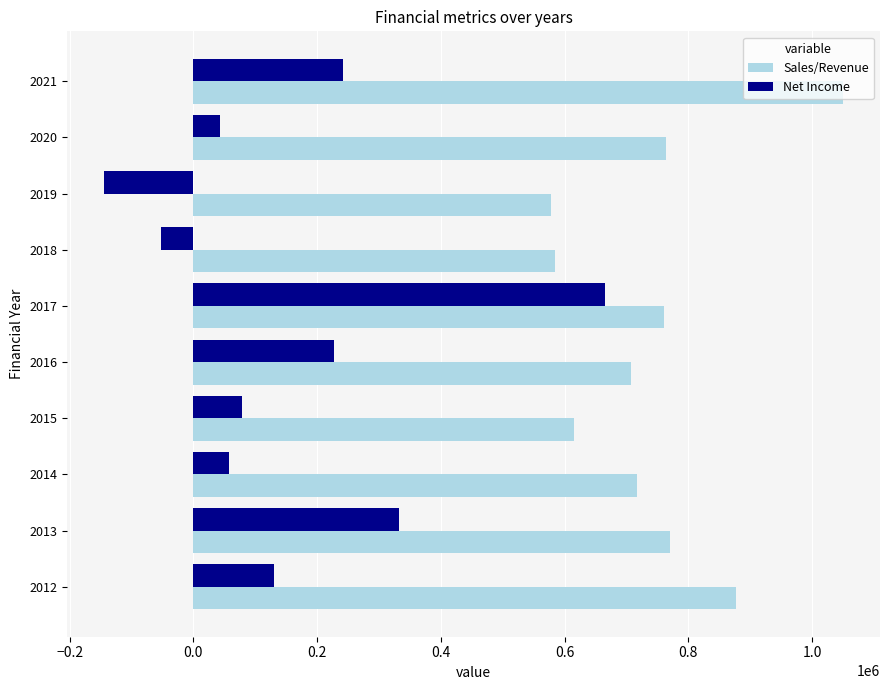

Rank the series by their average value, from lowest to highest.

Net Income, Sales/Revenue